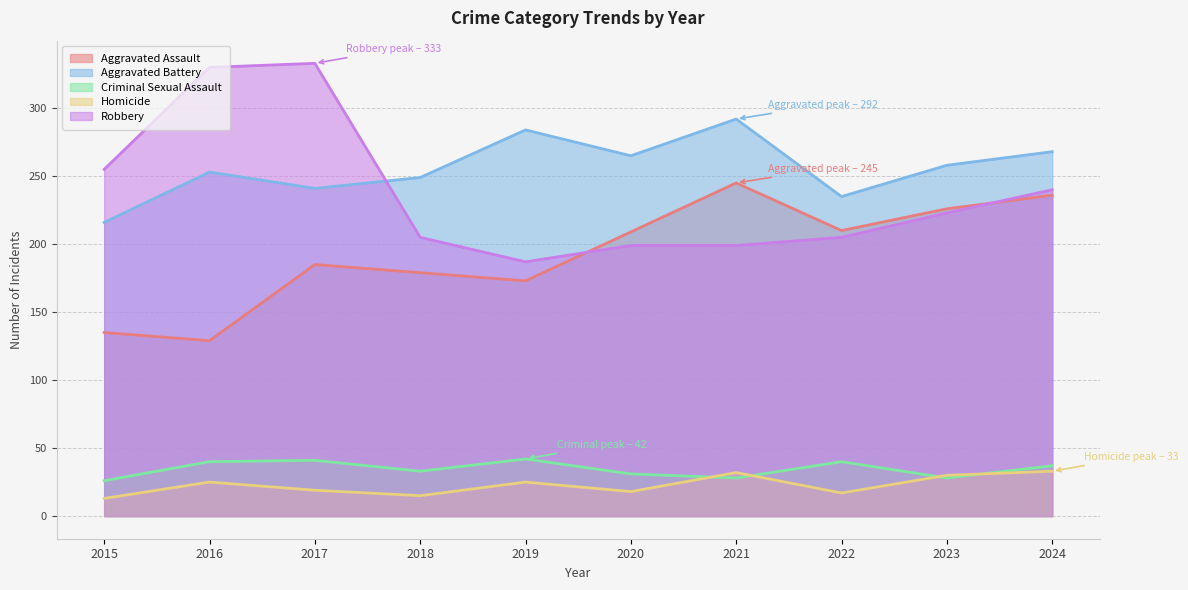

What is the approximate value of Robbery at 2019, to the nearest 5?

185